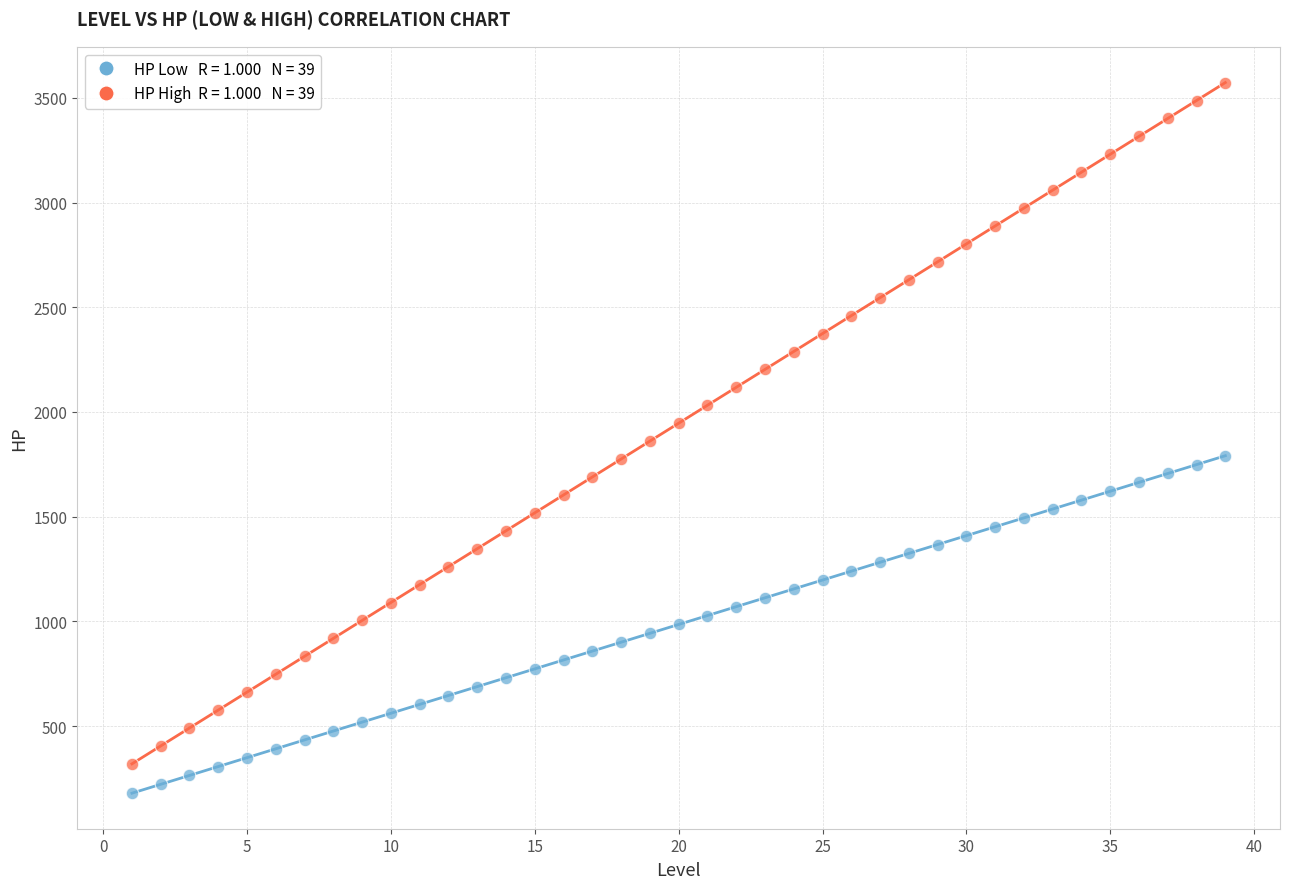

Across all data points, what is the range of X values (max minus min)?

38.0